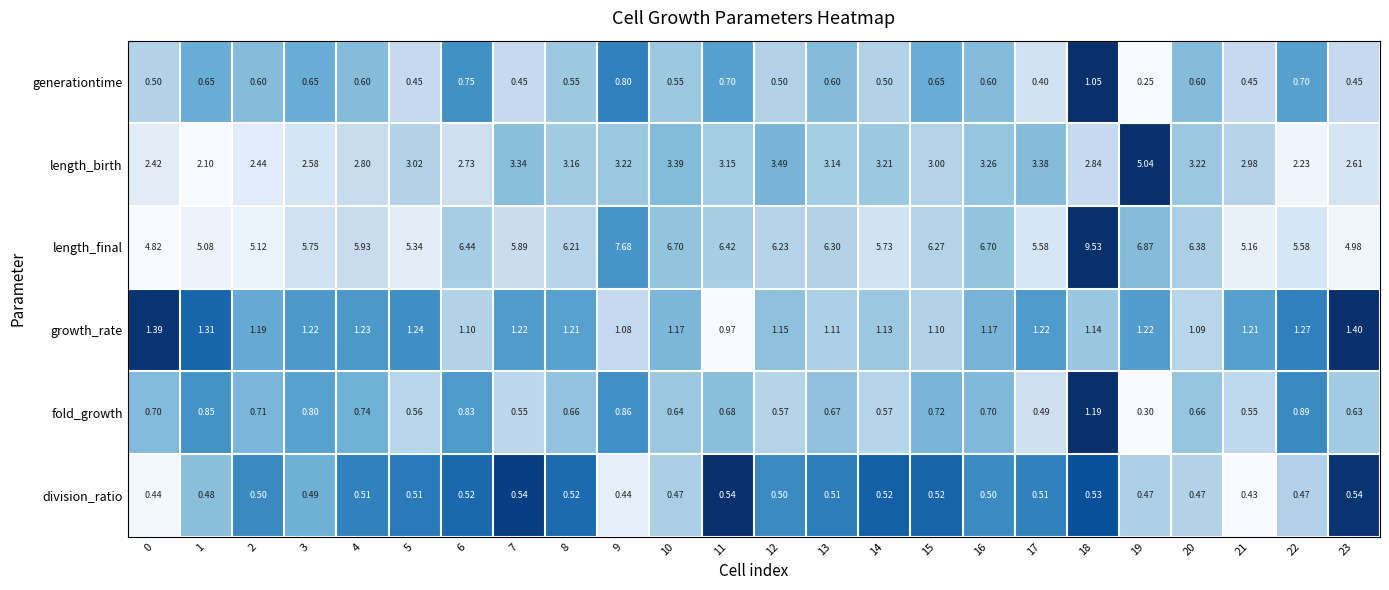

Is the value of division_ratio at 17 greater than the value of growth_rate at 19?

No